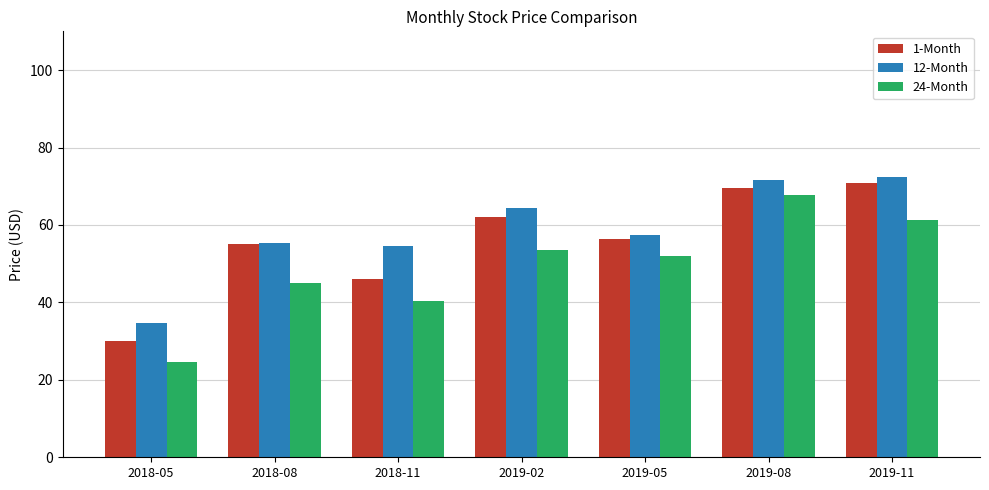

What is the label of the 1st bar from the right?

2019-11